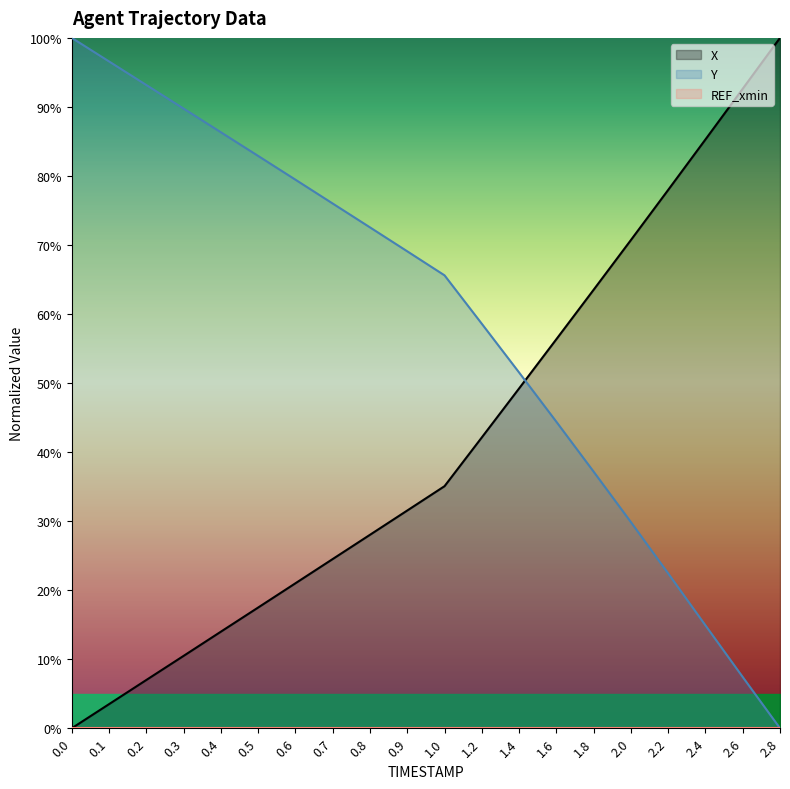

At which label is X closest to 50?

1.4